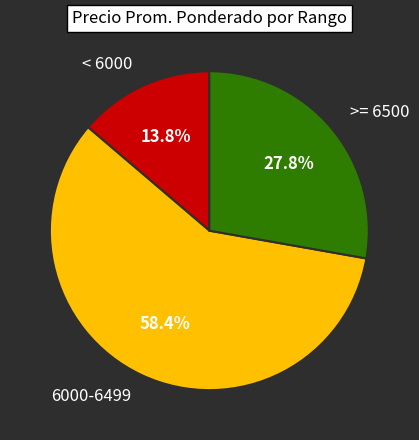

Rank the categories by value from lowest to highest.

< 6000, >= 6500, 6000-6499